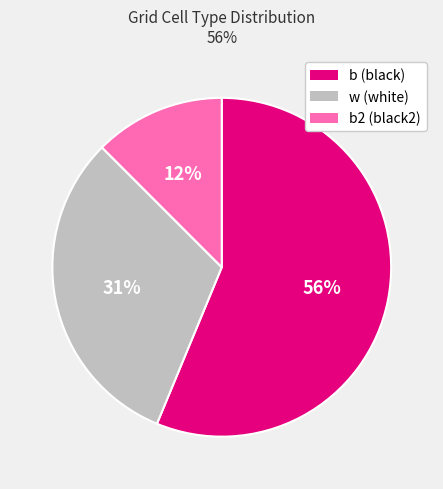

To the nearest percent, what is the average slice percentage?

33%